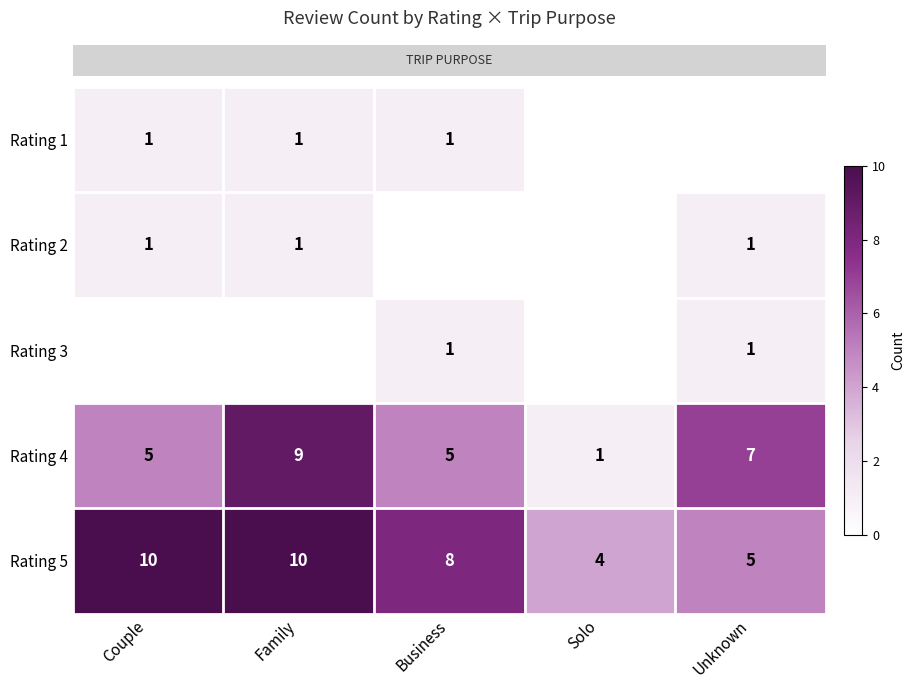

What is the maximum value shown in the chart?

10